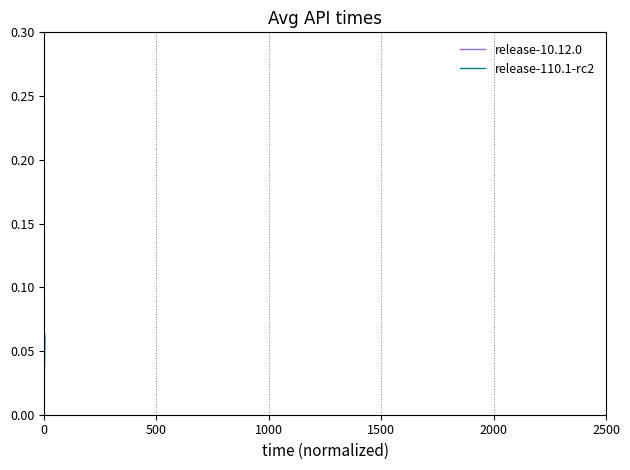

At how many categories does at least one series exceed 0?

4